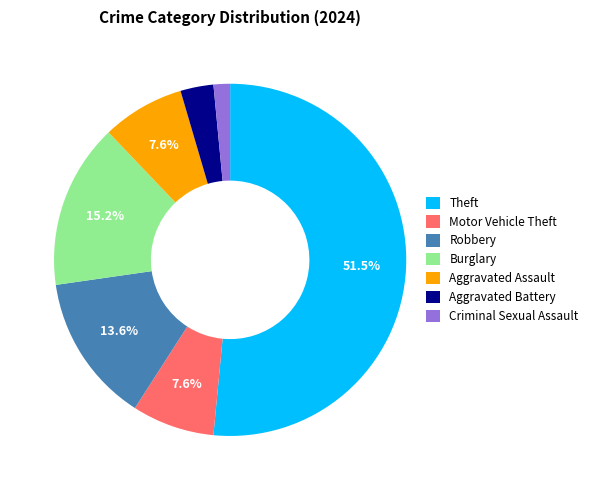

Which has a higher value, Aggravated Battery or Aggravated Assault?

Aggravated Assault